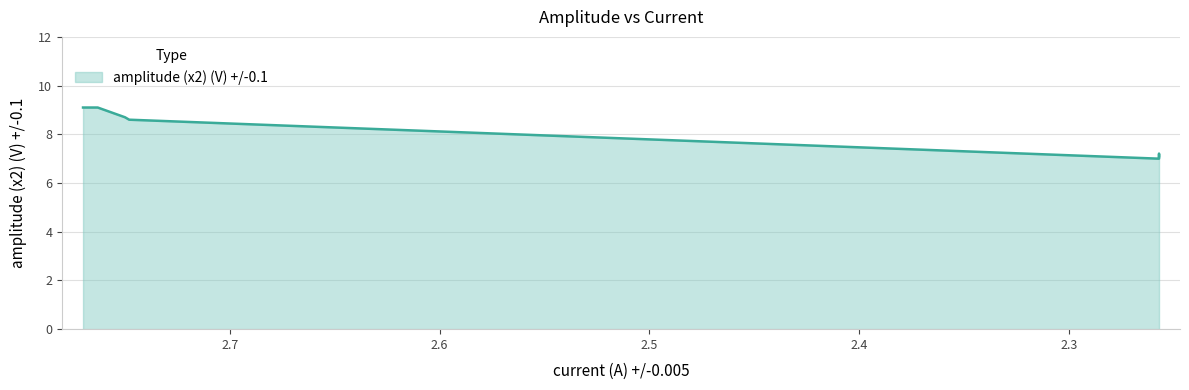

The value at 2.257 is 9.4. True or false?

False